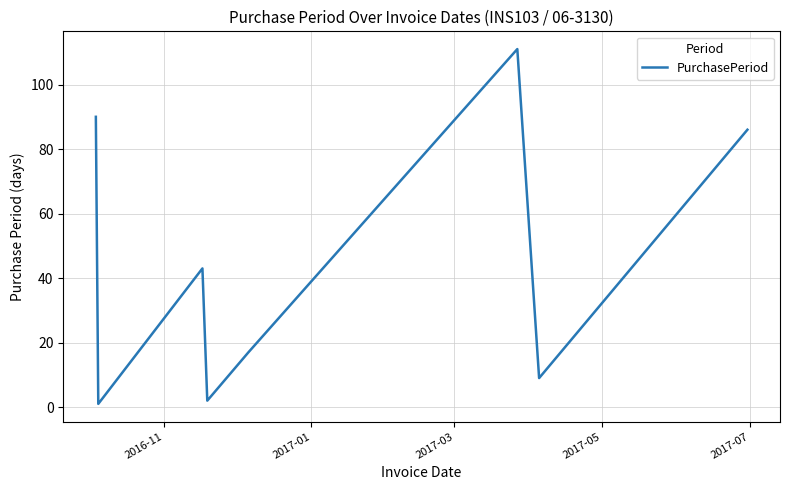

What is the sum of all values?

359